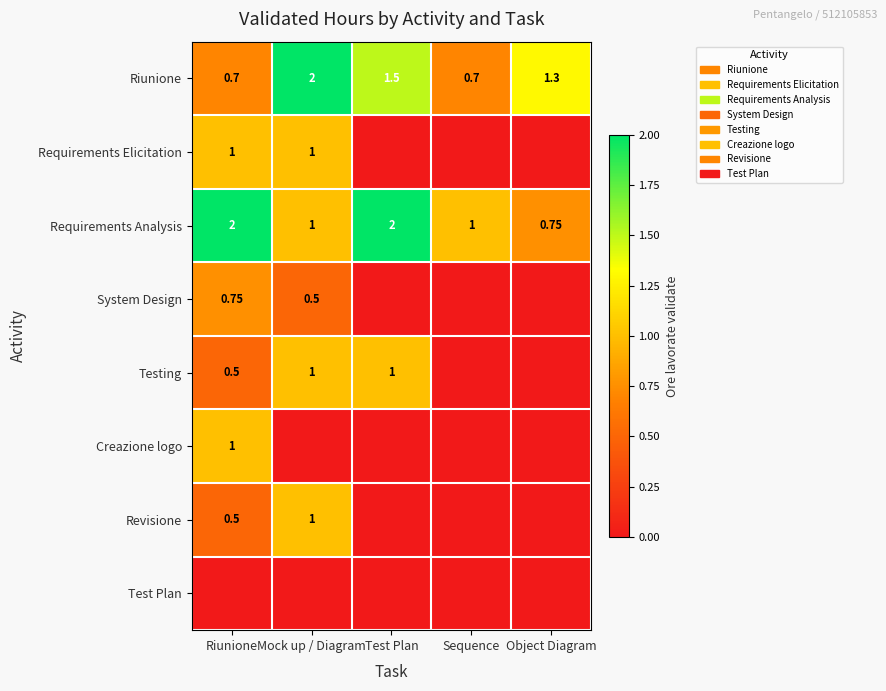

True or false: Riunione has a value of 1.7 at Object Diagram.

False